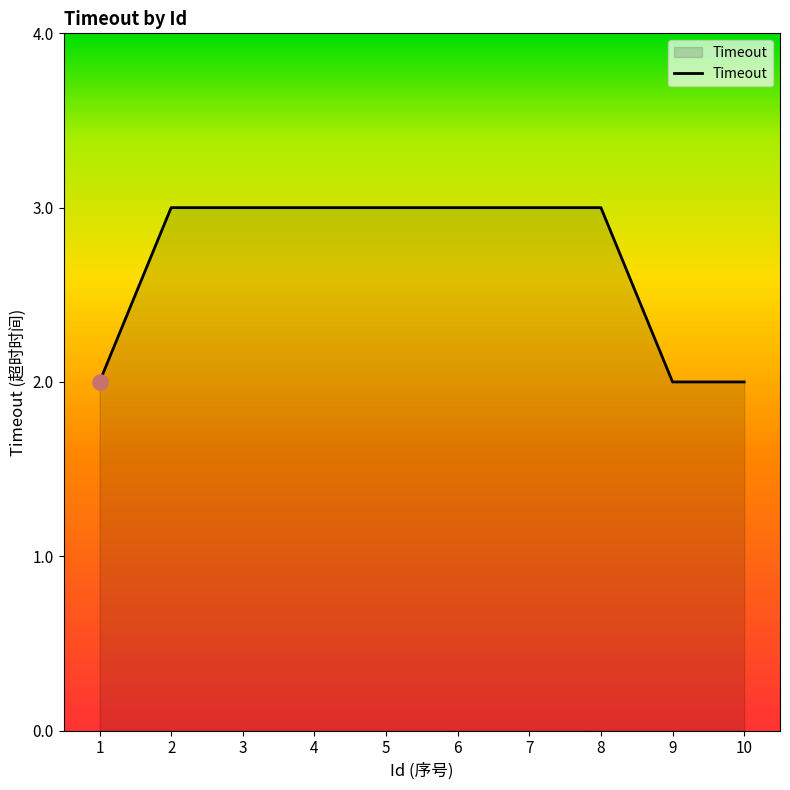

Which has a higher value, 6 or 10?

6